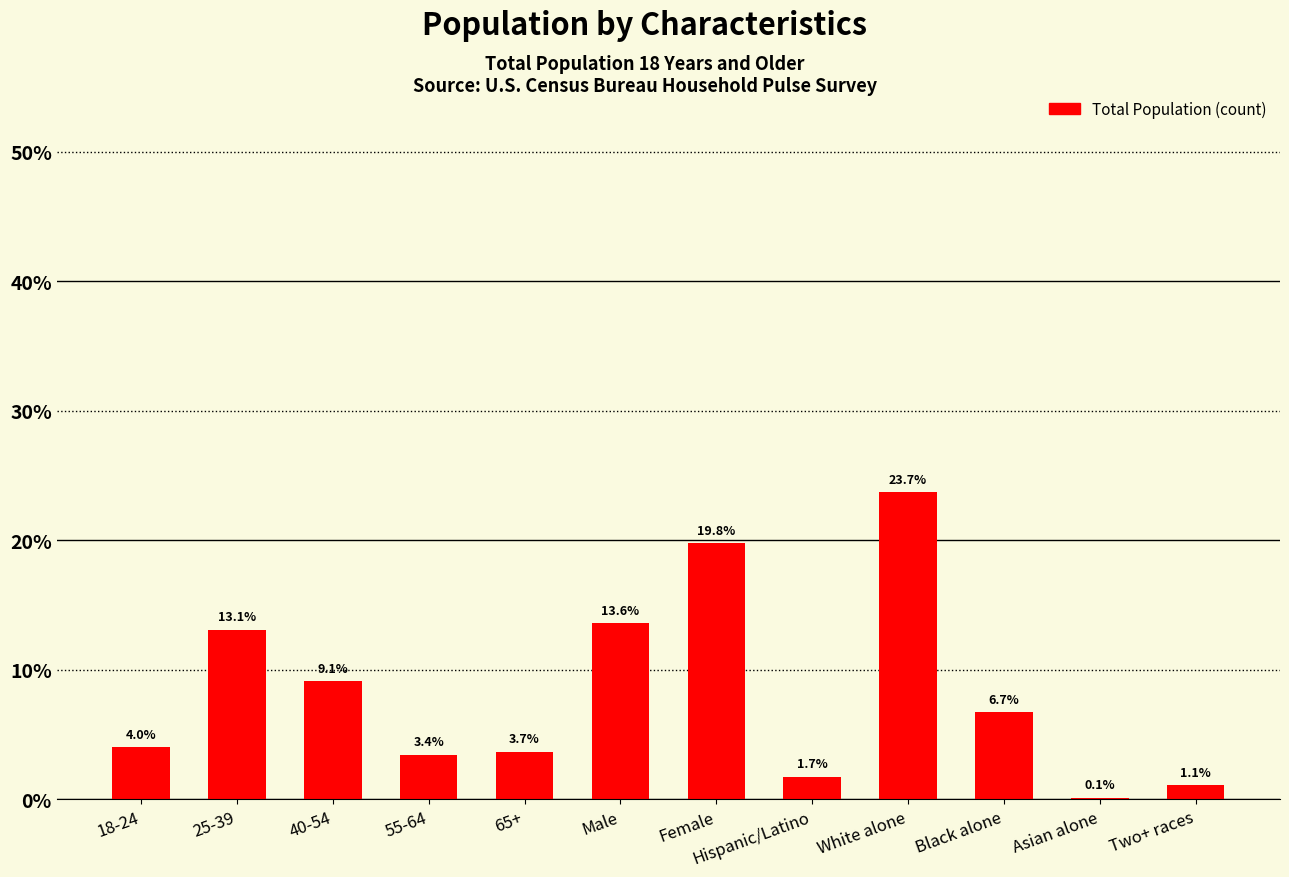

Where is the data nearest to the value 11?

40-54